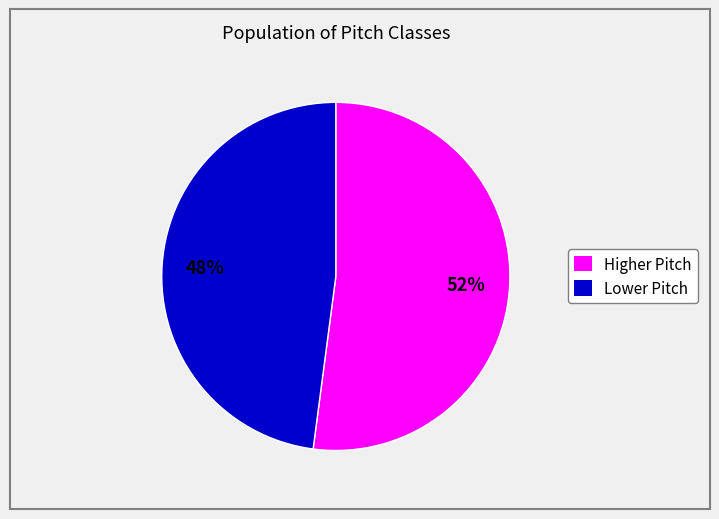

Is there a majority slice in this chart?

Yes